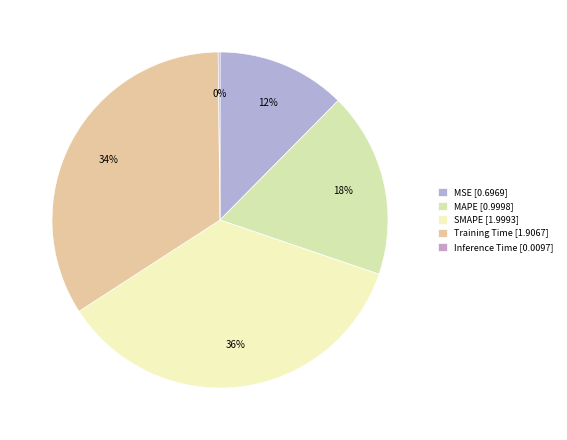

The MAPE slice represents 25% of the pie. True or false?

False